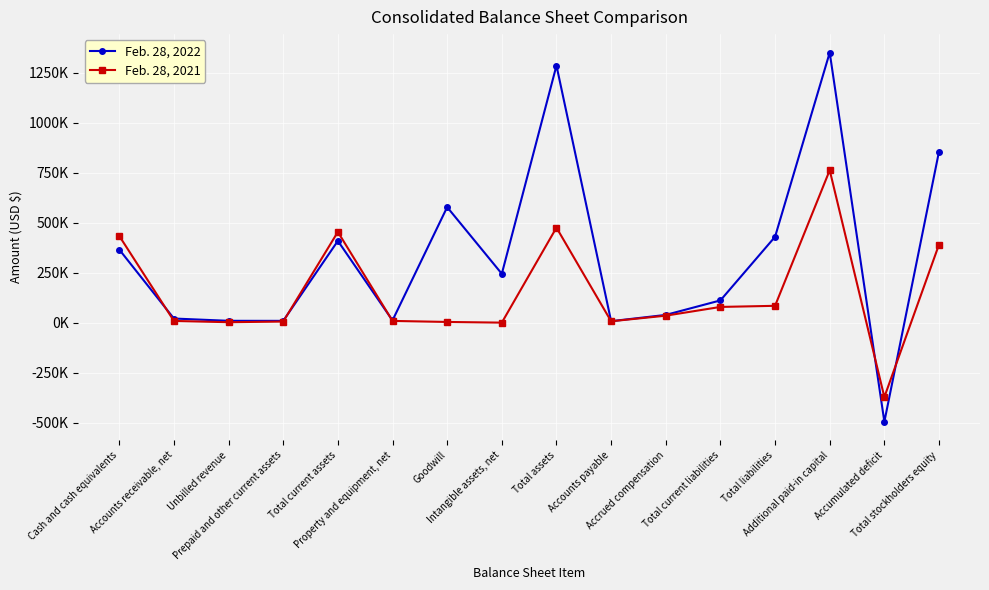

After their last crossing, which series has the higher values: Feb. 28, 2022 or Feb. 28, 2021?

Feb. 28, 2022